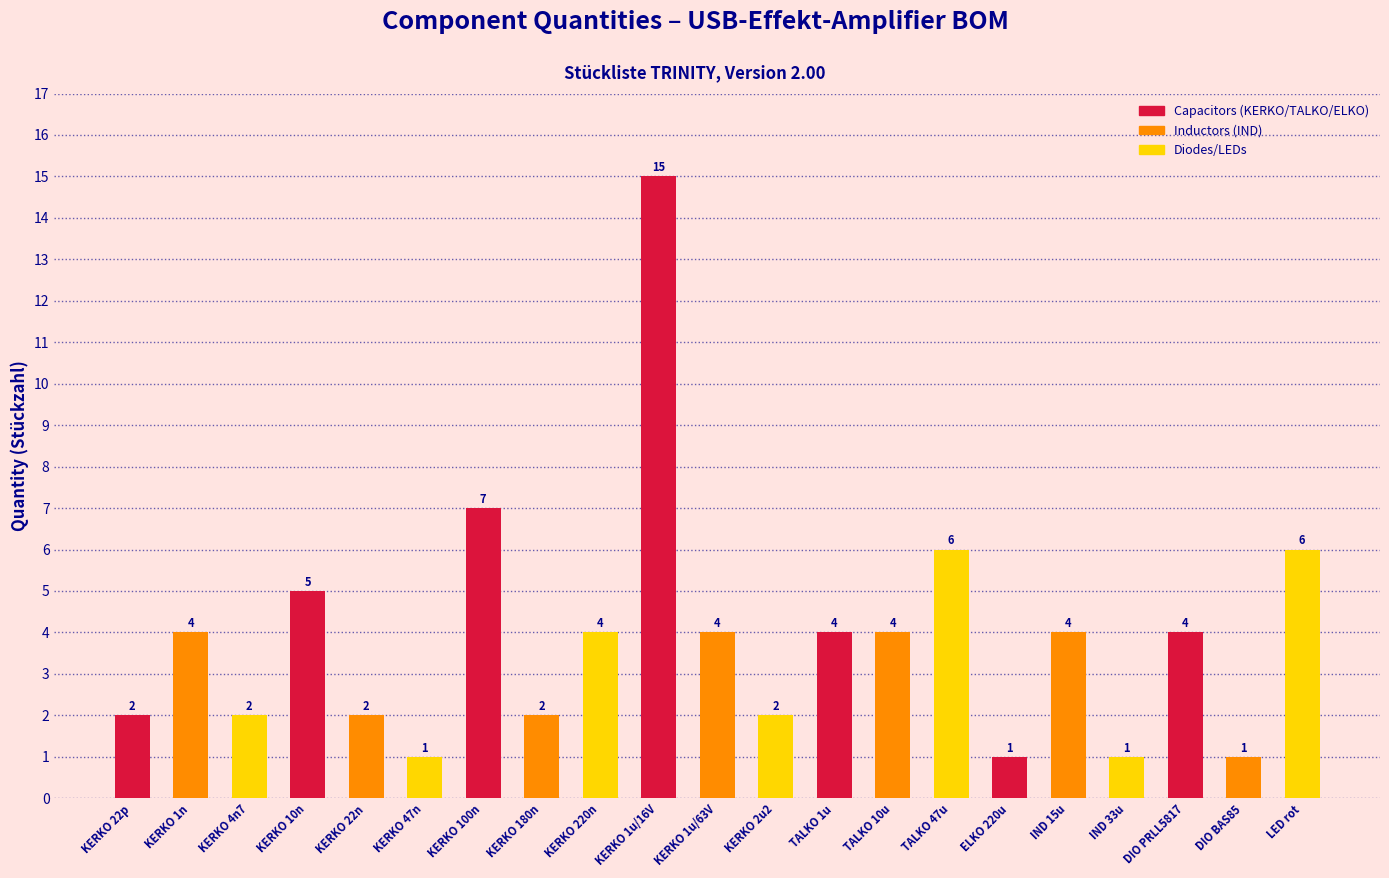

What is the average value?

4